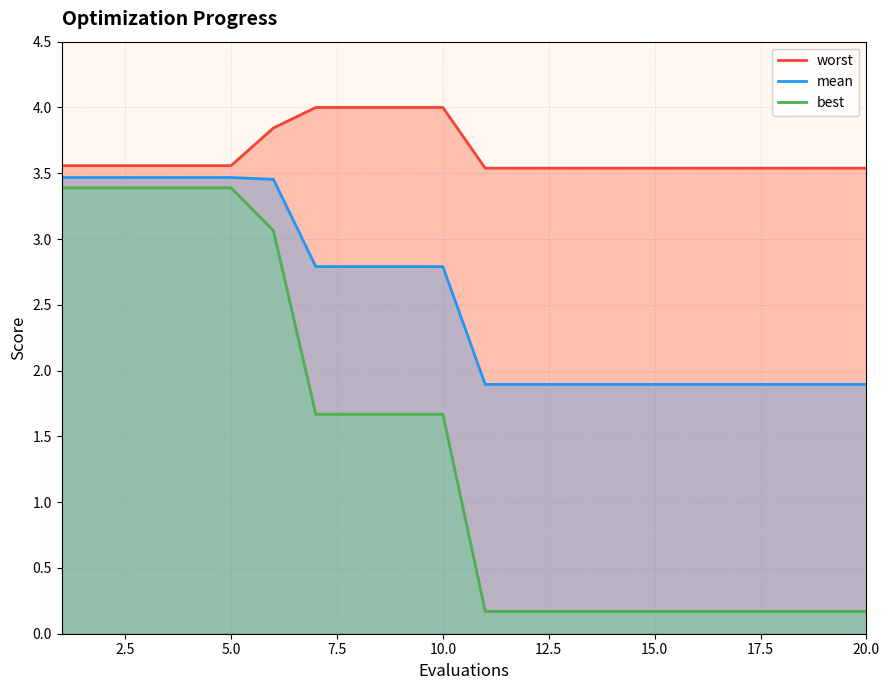

True or false: mean and best intersect in this chart.

False